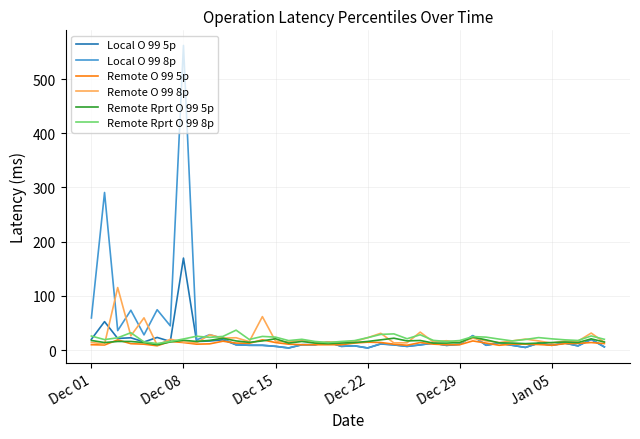

What is the highest value of the Remote O 99 5p series?

19.0